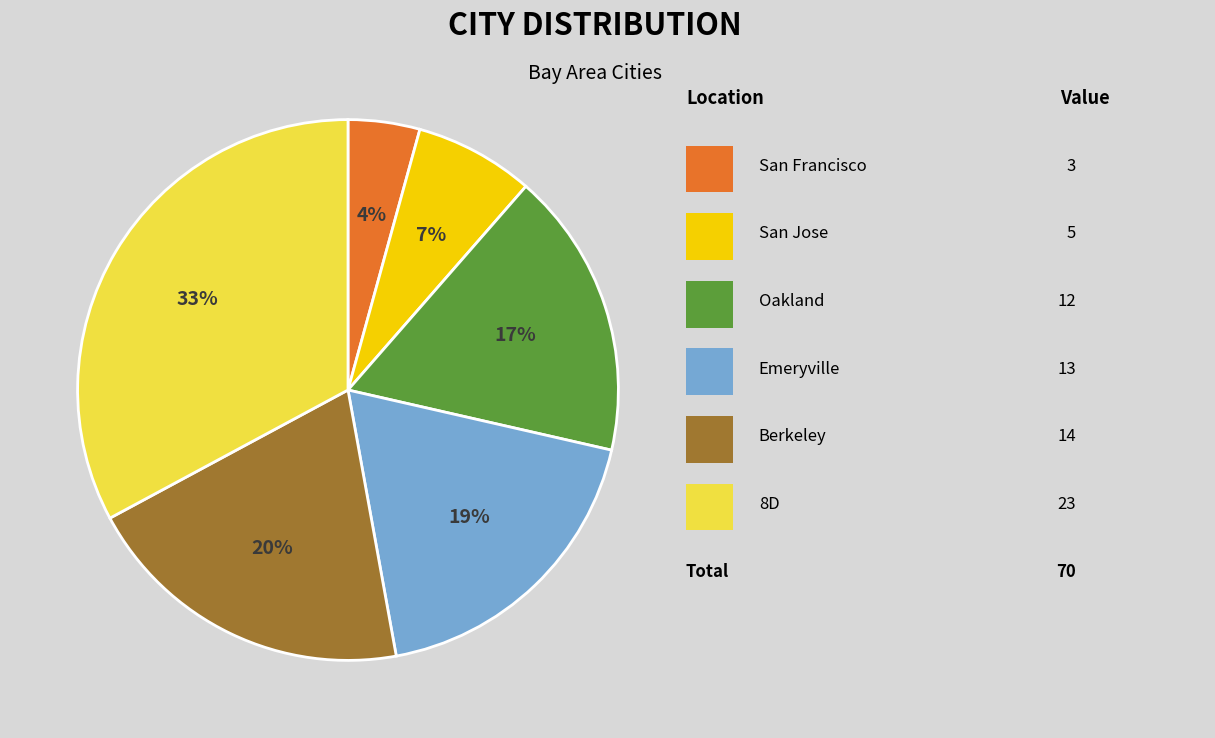

Is there a majority slice in this chart?

No